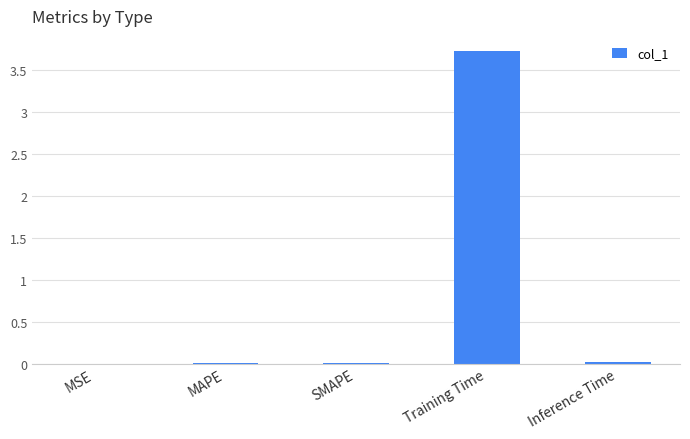

The chart shows a value of 0.0 at Inference Time. True or false?

True